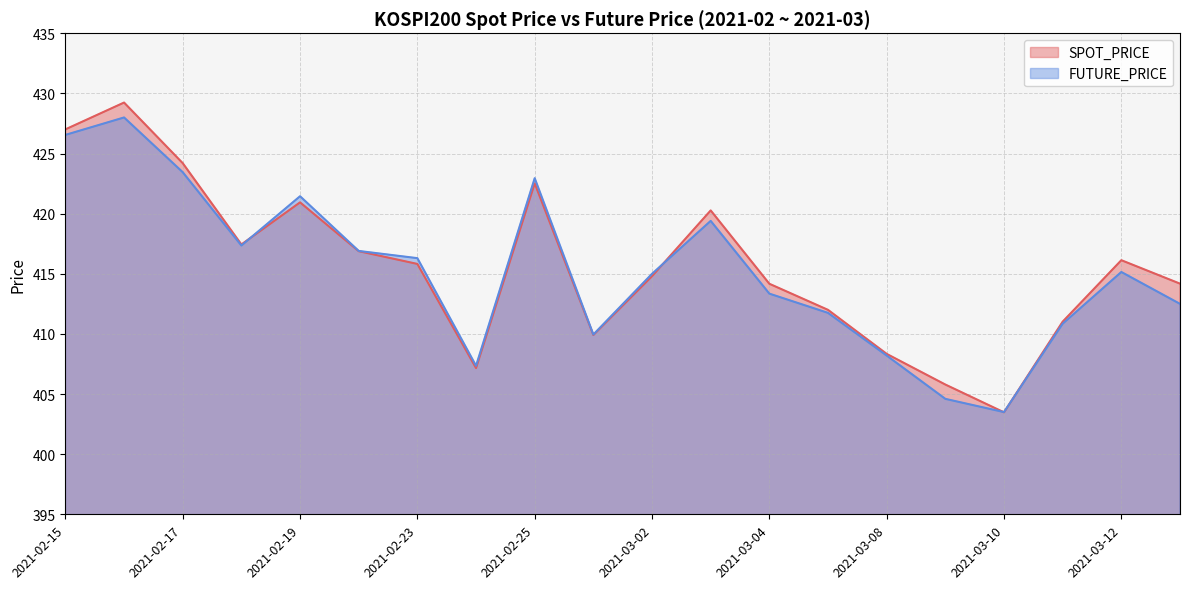

True or false: SPOT_PRICE has a value of 416.1 at 2021-03-12.

True